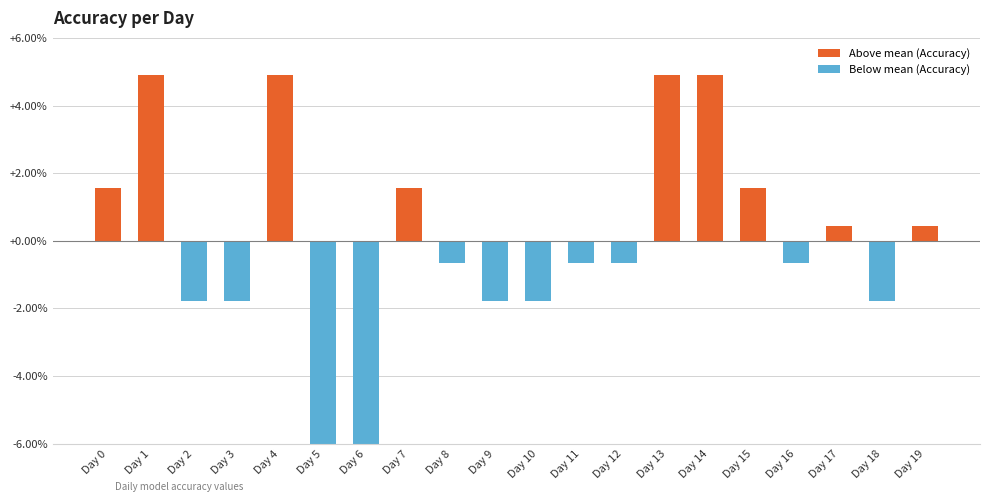

Are the bars horizontal?

No